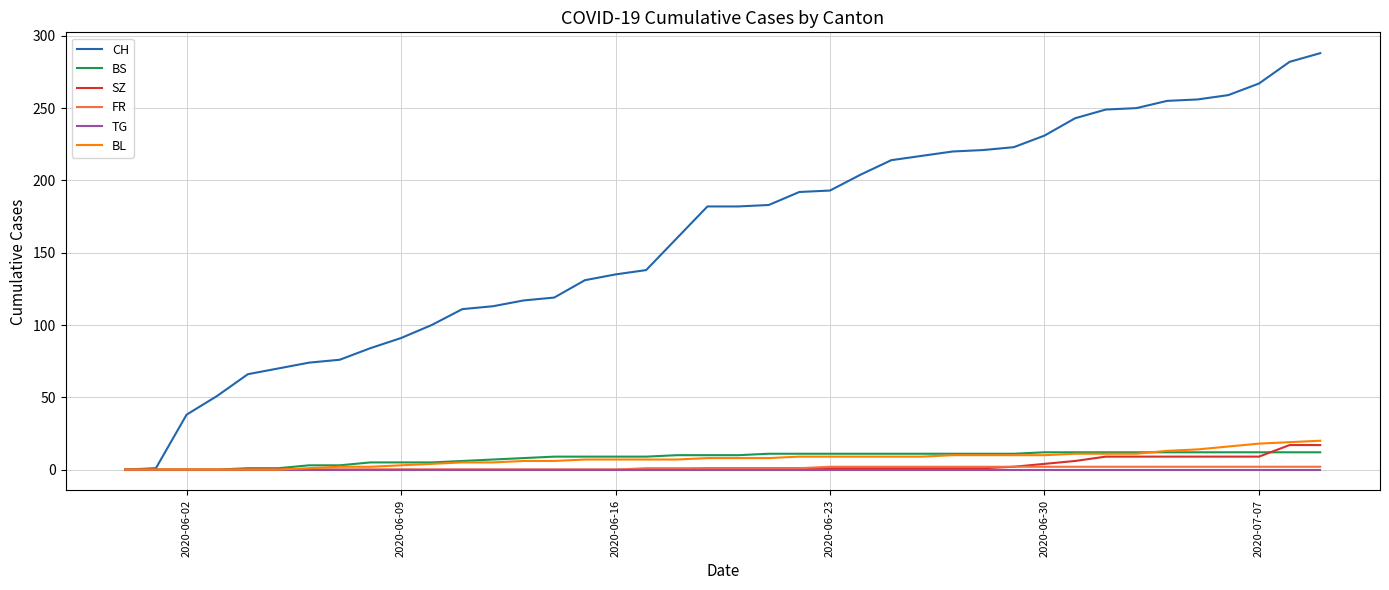

Which series has the widest spread of values?

CH